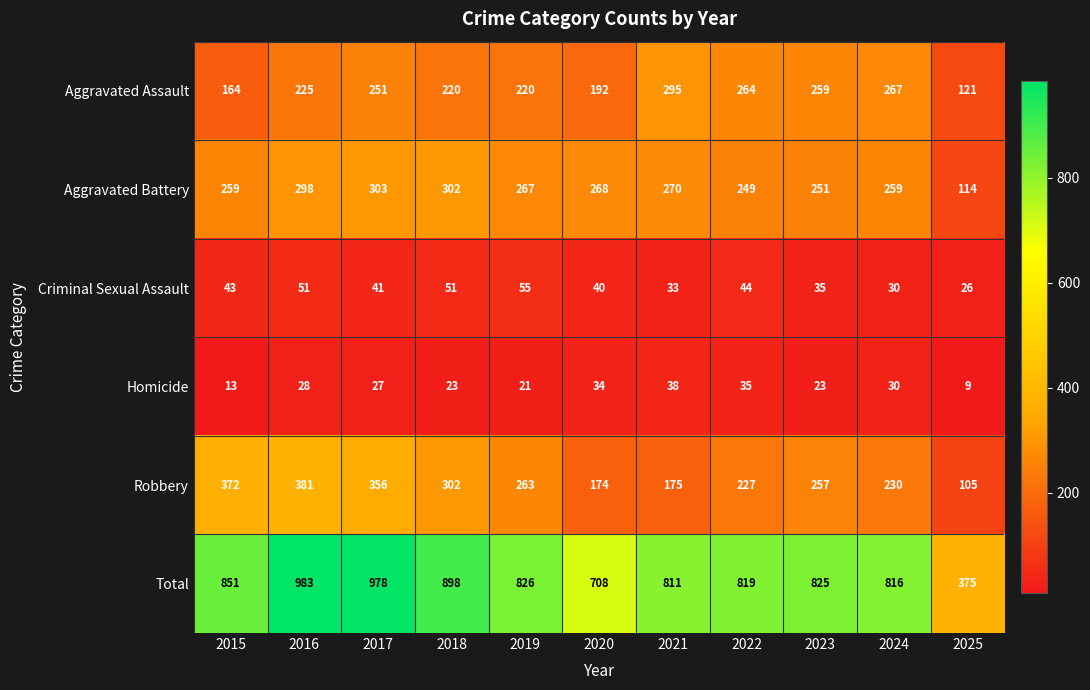

At which label does Total first exceed 825?

2015